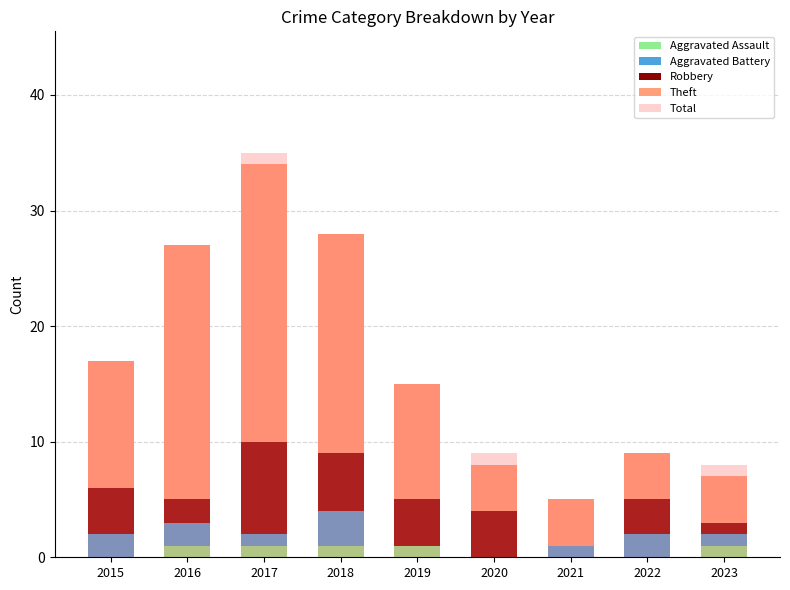

How many groups of bars are there?

9